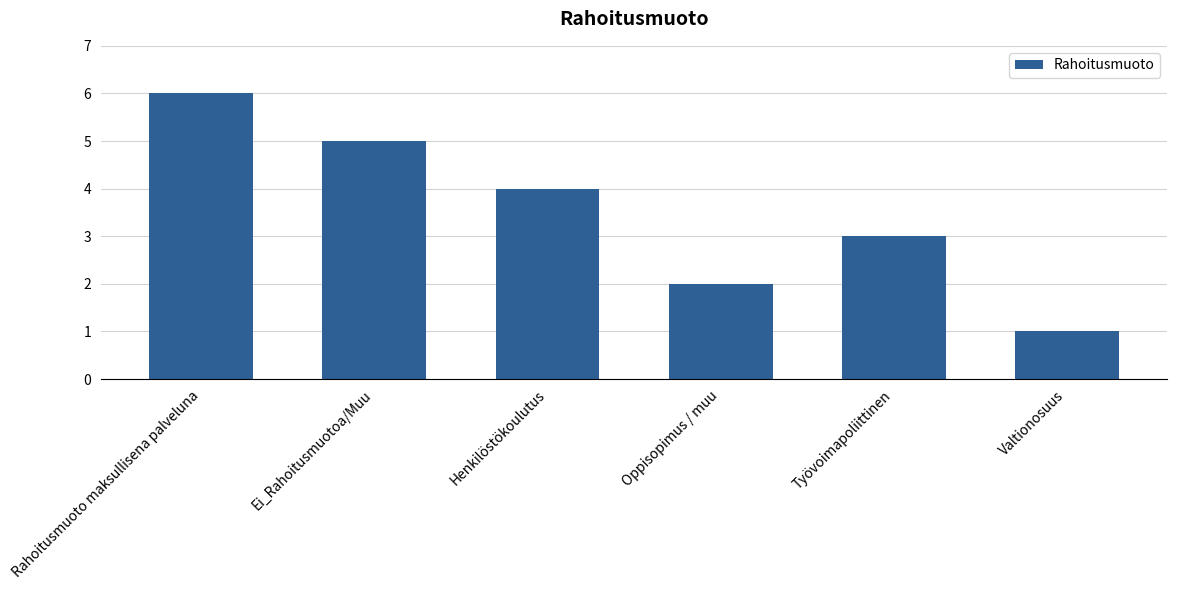

List the labels in order of value, smallest first.

Valtionosuus, Oppisopimus / muu, Työvoimapoliittinen, Henkilöstökoulutus, Ei_Rahoitusmuotoa/Muu, Rahoitusmuoto maksullisena palveluna